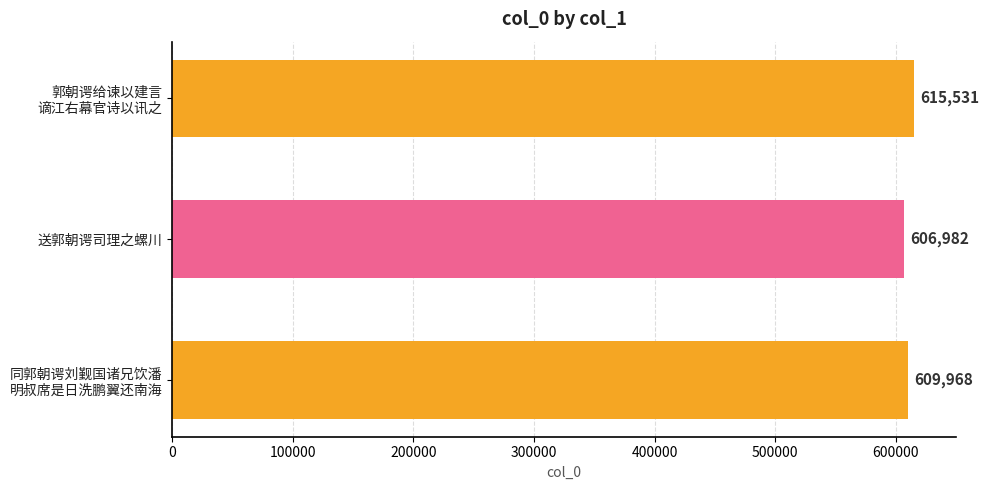

Reading bottom to top, what are all the values shown in this chart?

609968	606982	615531